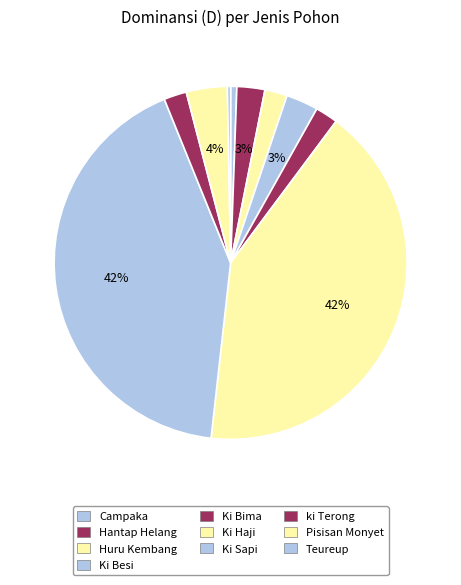

To the nearest percent, what is the average slice percentage?

10%